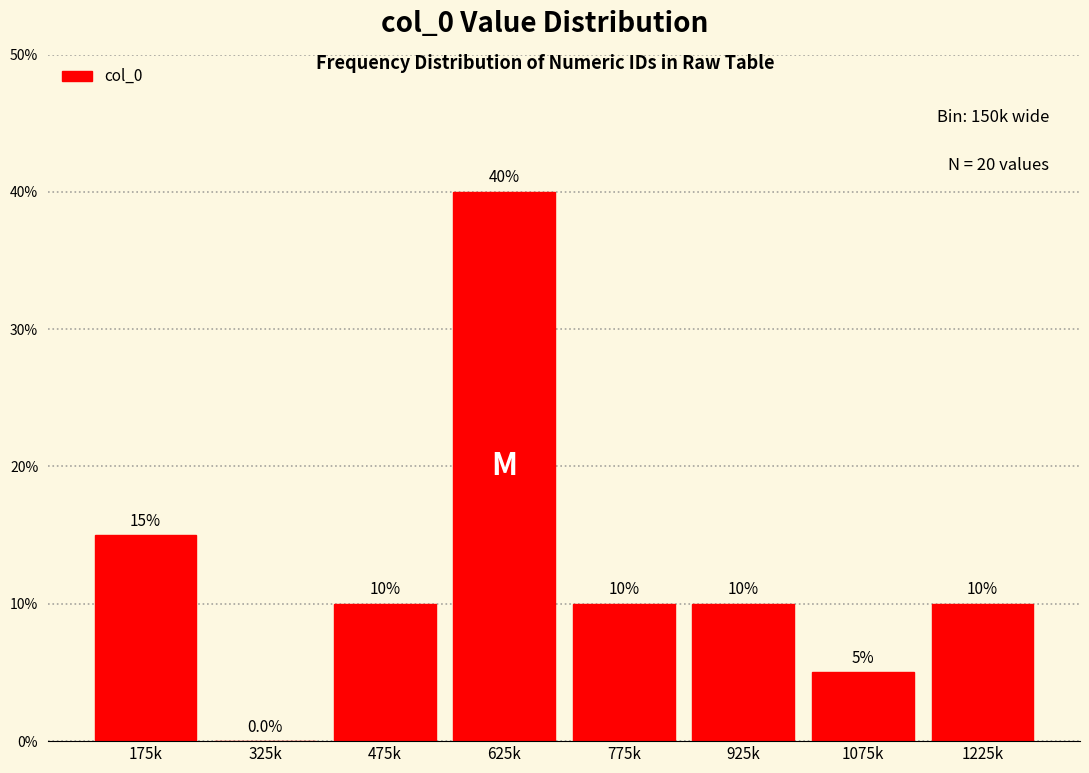

Reading left to right, list all the values displayed in this chart.

175k=15	325k=0	475k=10	625k=40	775k=10	925k=10	1075k=5	1225k=10